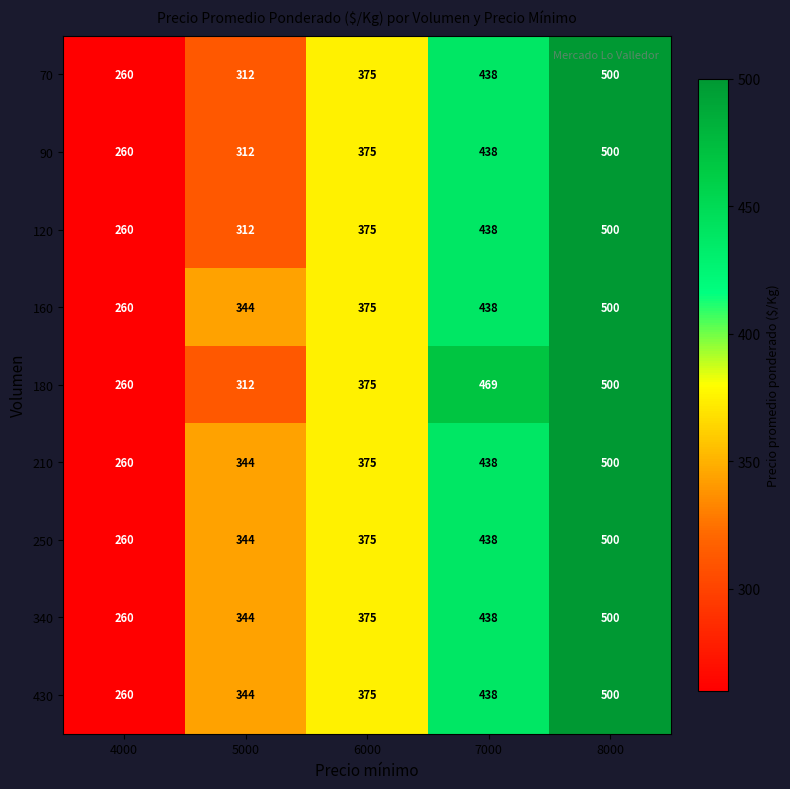

What is the sum of the 340 values at 6000 and 5000?

719